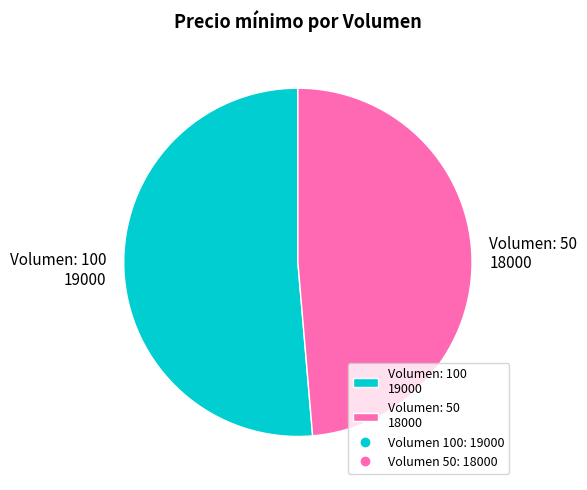

What is the ratio of the value at Volumen: 100 19000 to the value at Volumen: 50 18000?

1.1